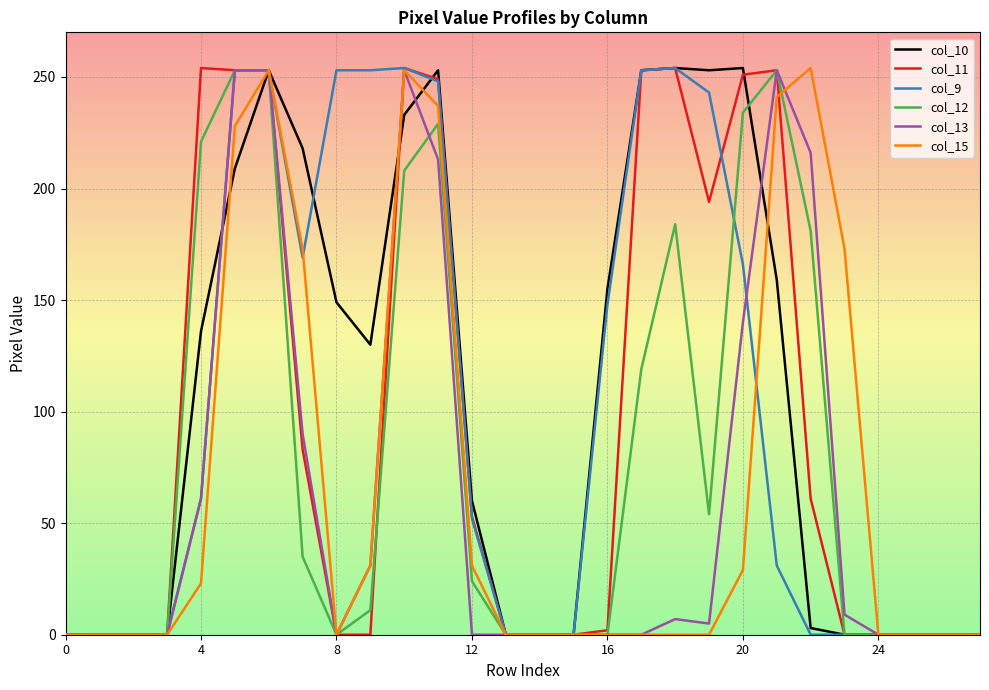

What is the maximum value shown in the chart?

254